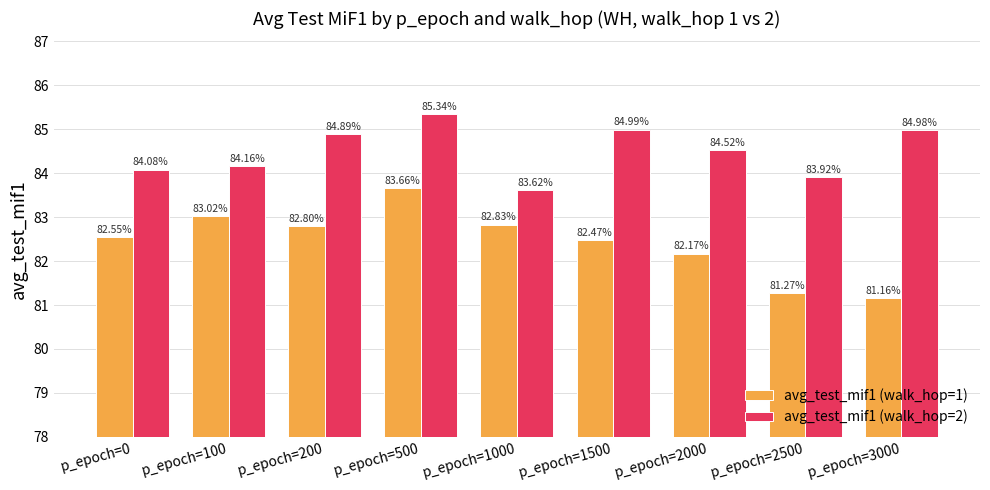

Does the chart contain stacked bars?

No